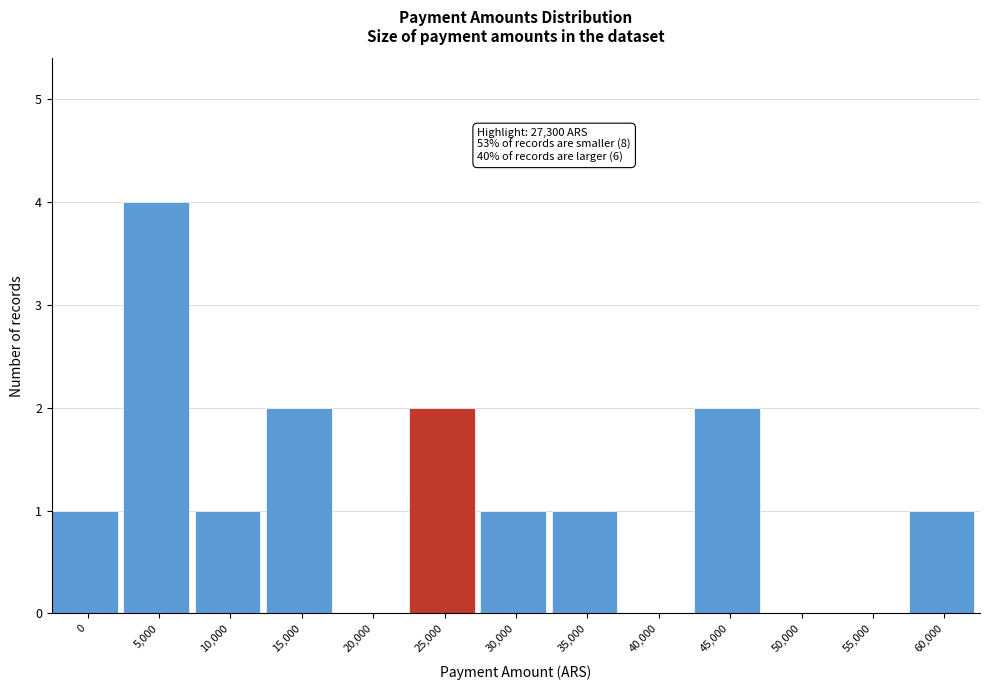

Reading left to right, transcribe all the data shown in this chart.

0=1	5,000=4	10,000=1	15,000=2	20,000=0	25,000=2	30,000=1	35,000=1	40,000=0	45,000=2	50,000=0	55,000=0	60,000=1